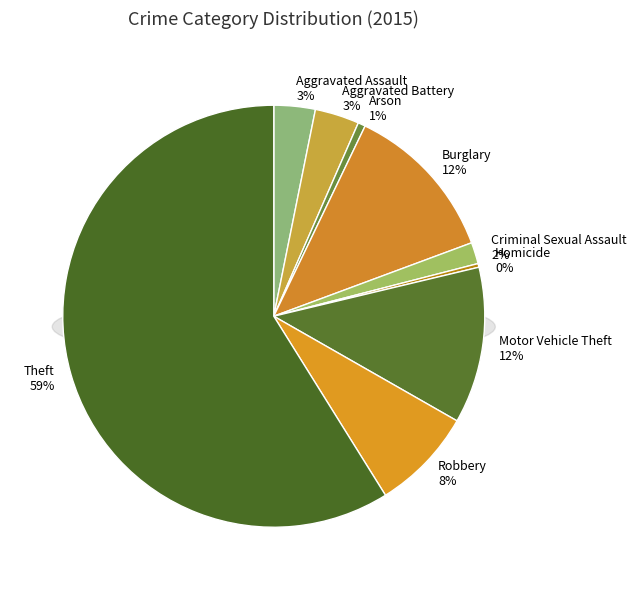

Which slice represents more than half of the pie?

Theft